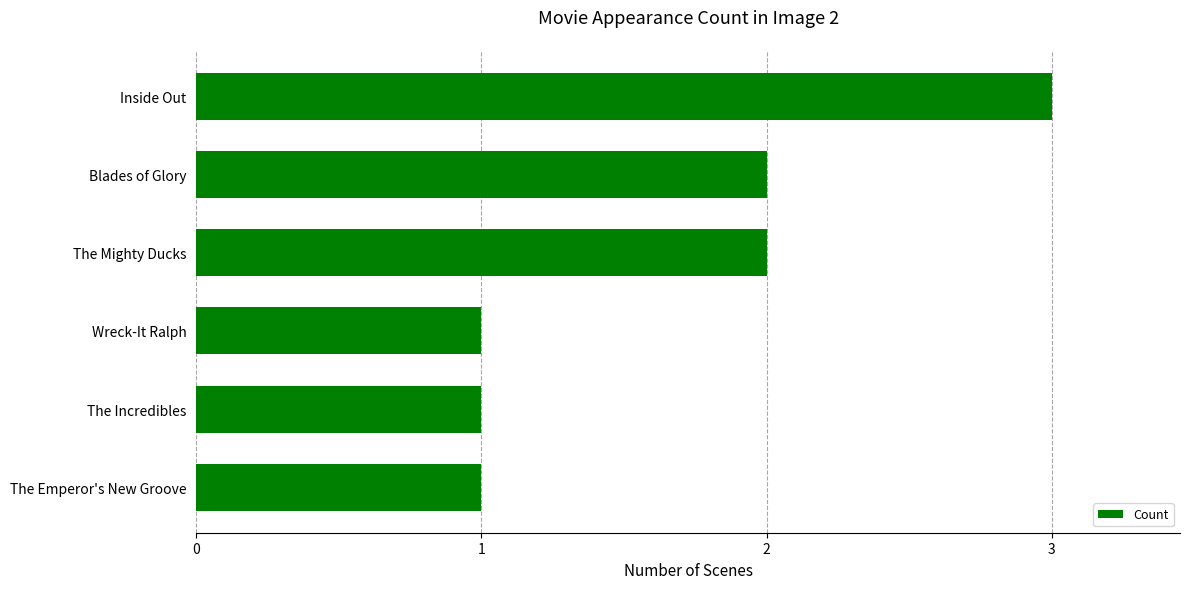

How many values are below 2?

3